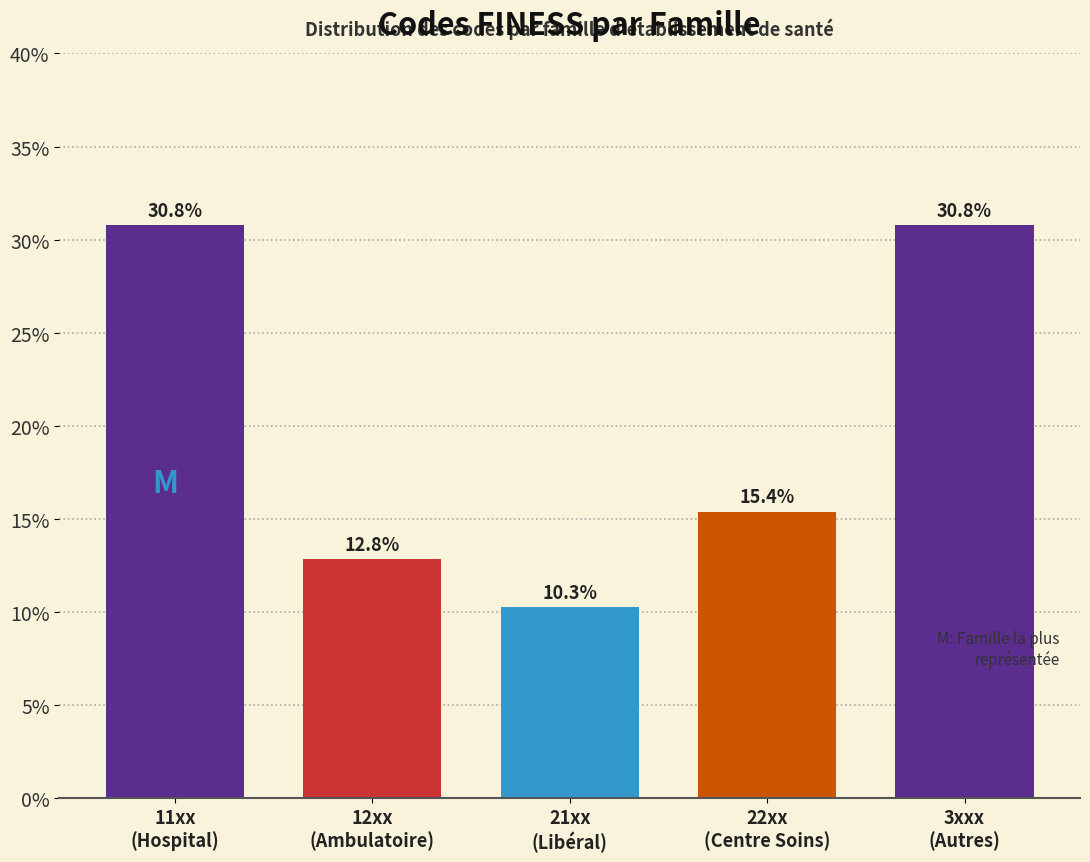

Reading right to left, list all the values displayed in this chart.

30.8	15.4	10.3	12.8	30.8